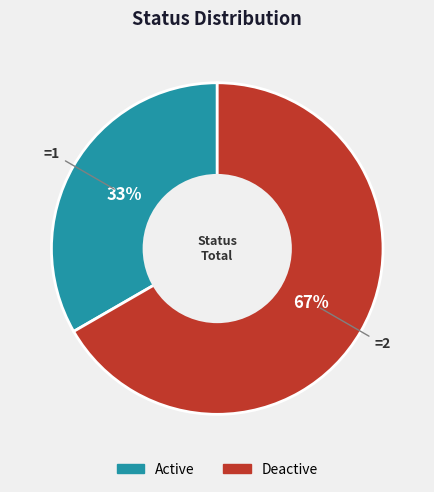

To the nearest percent, what is the combined percentage of Deactive and Active?

100%